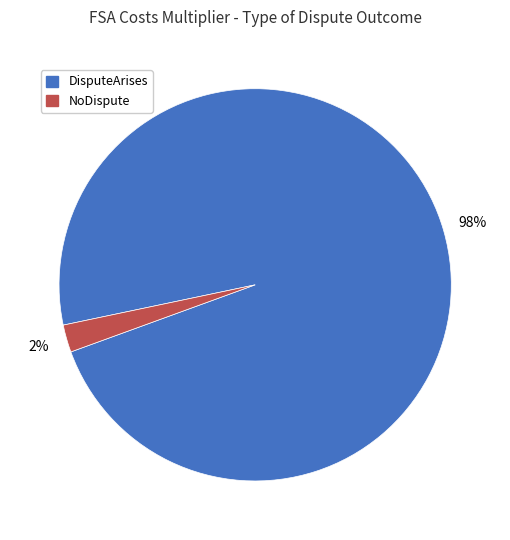

To the nearest percent, what percentage of the pie is DisputeArises?

98%